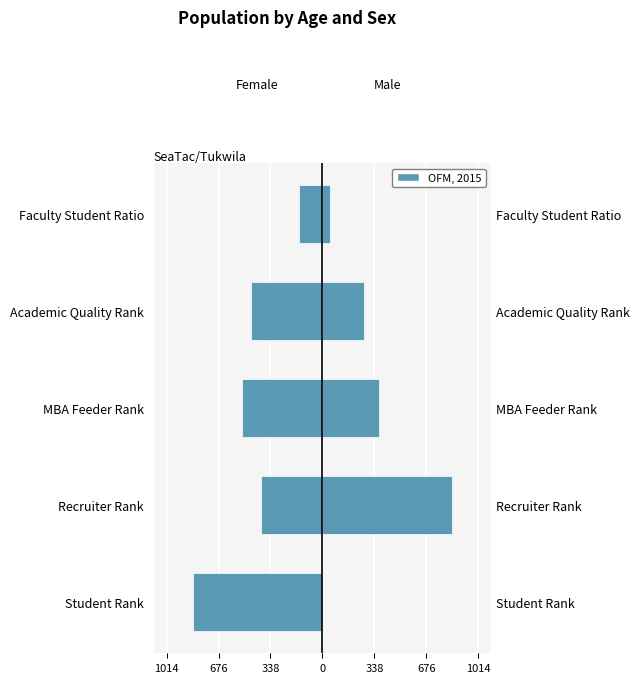

Reading left to right, what are all the values shown in this chart?

Student Rank: -845.5	-401.4	-522.6	-462.8	-152.2
Recruiter Rank: 0.0	842.0	366.0	271.1	49.0